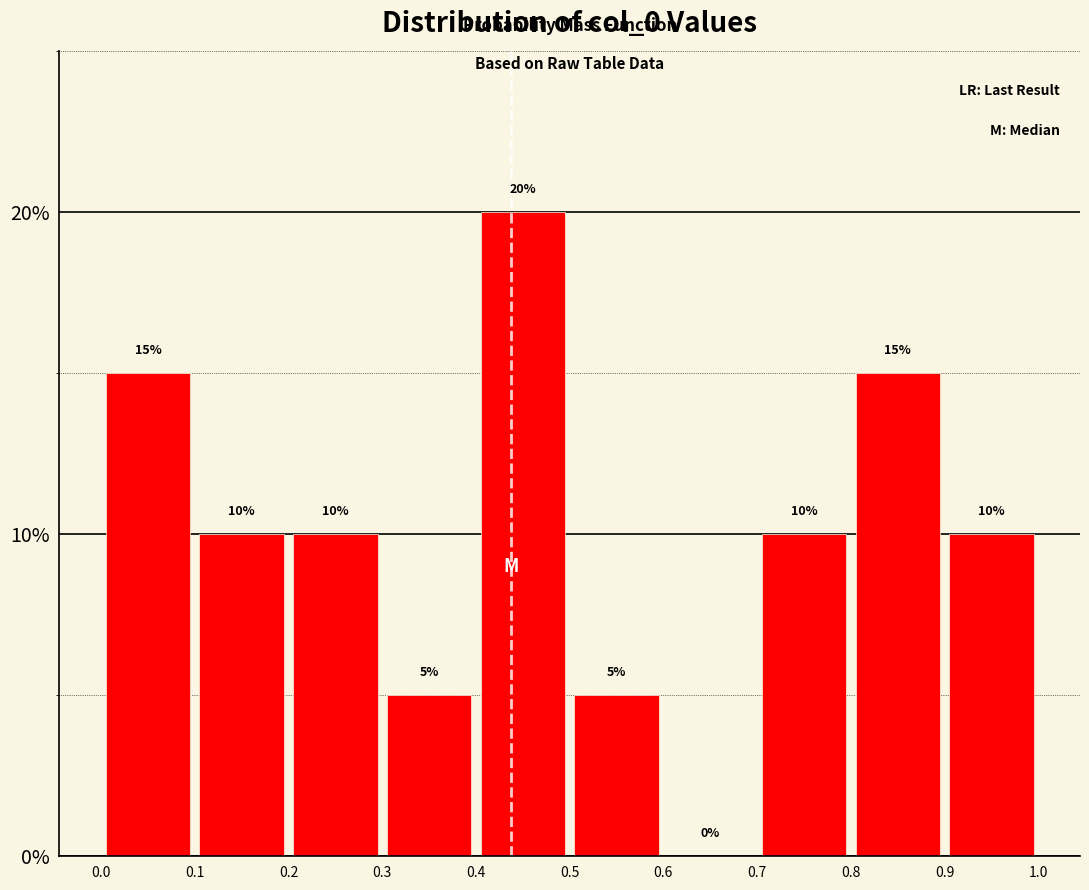

Reading left to right, list every bar in this chart as the range it spans on the x-axis followed by its height.

0.0 to 0.1: 15
0.1 to 0.2: 10
0.2 to 0.3: 10
0.3 to 0.4: 5
0.4 to 0.5: 20
0.5 to 0.6: 5
0.6 to 0.7: 0
0.7 to 0.8: 10
0.8 to 0.9: 15
0.9 to 1.0: 10